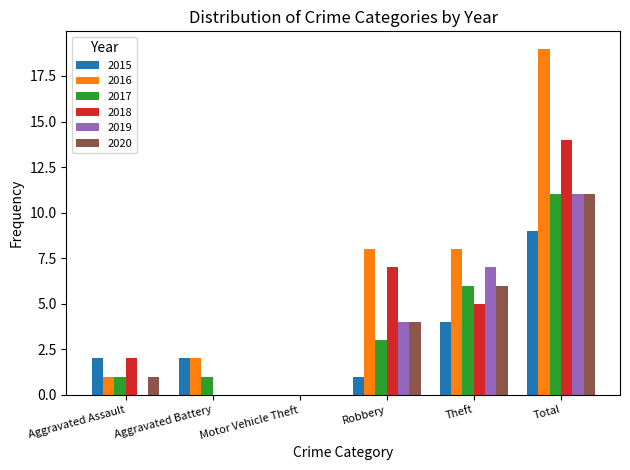

Are the bars grouped side by side (vs. stacked)?

Yes